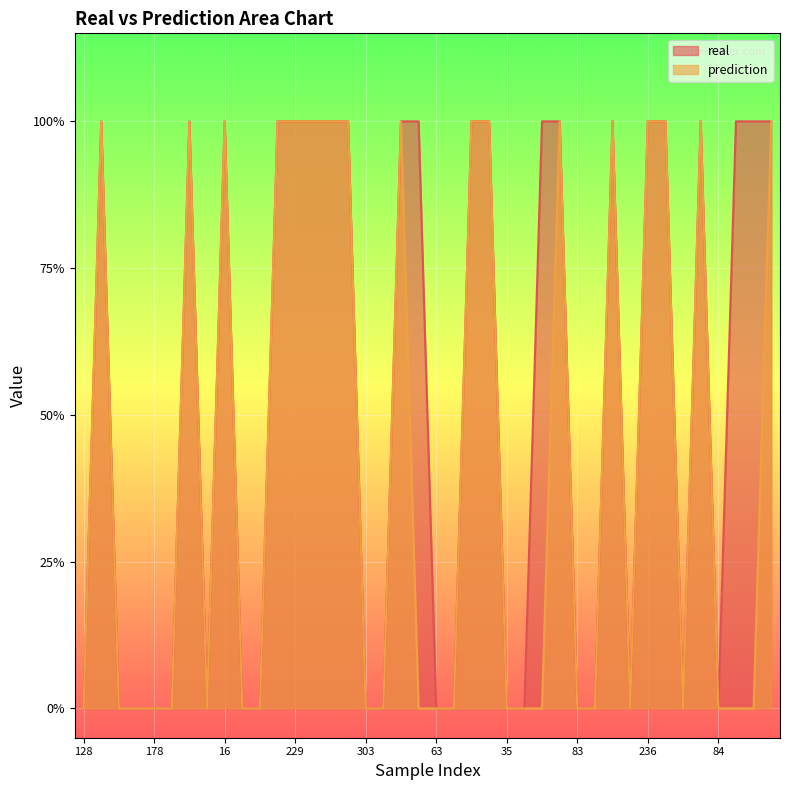

True or false: prediction and real cross at least once.

False